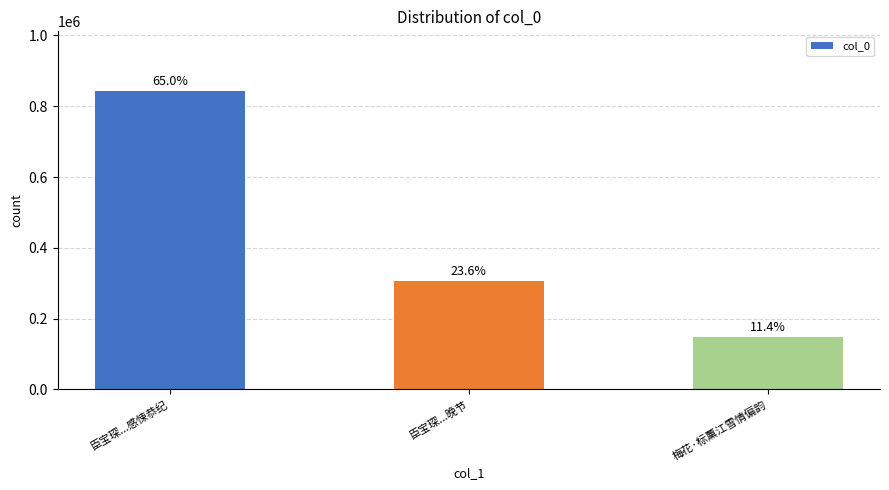

Rank the categories by value from lowest to highest.

梅花·标薰江雪情偏韵, 臣宝琛...晚节, 臣宝琛...感悚恭纪